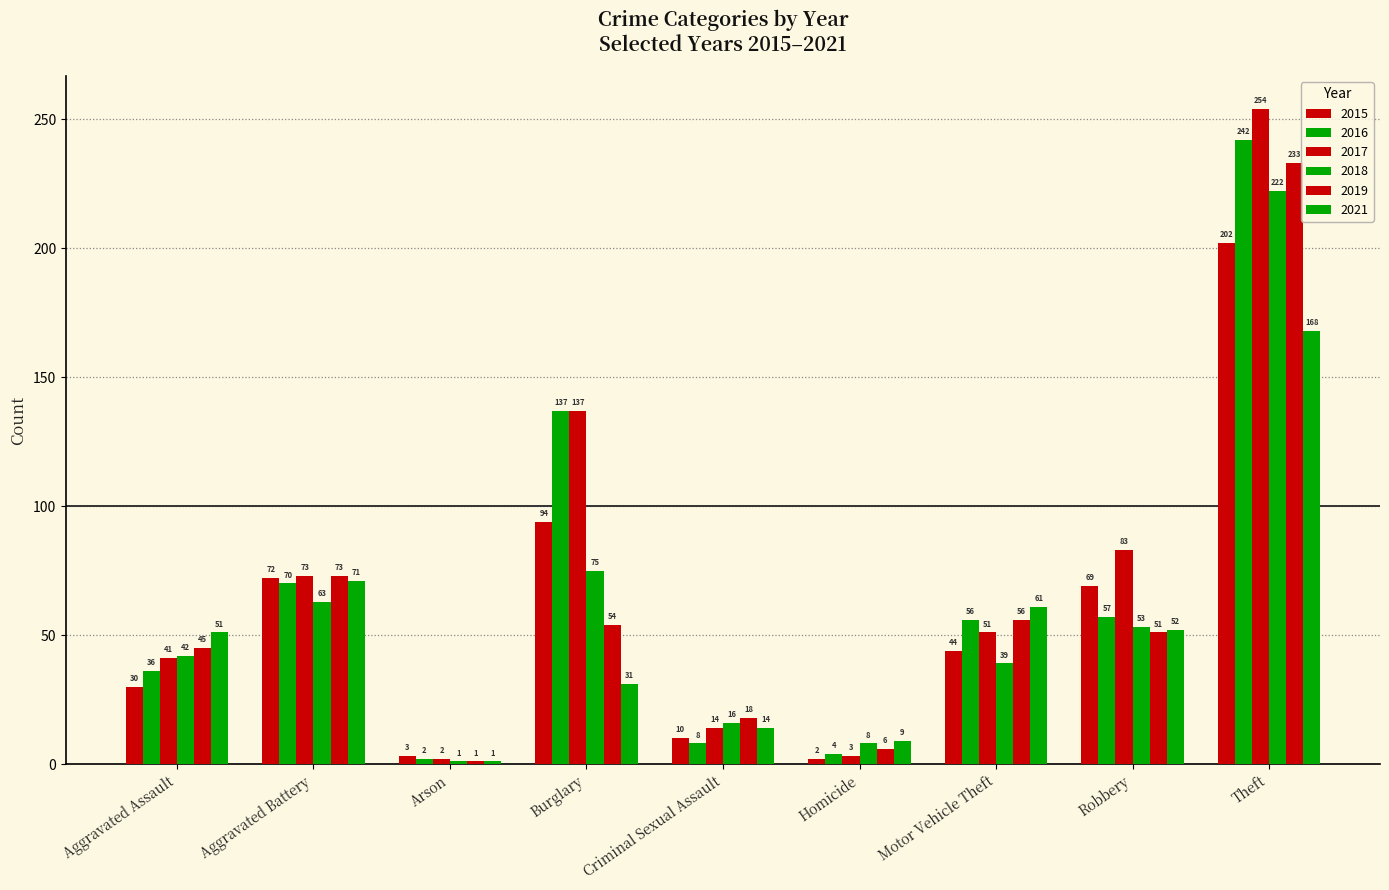

At Arson, list the series in order from largest to smallest.

2015, 2016, 2017, 2018, 2019, 2021